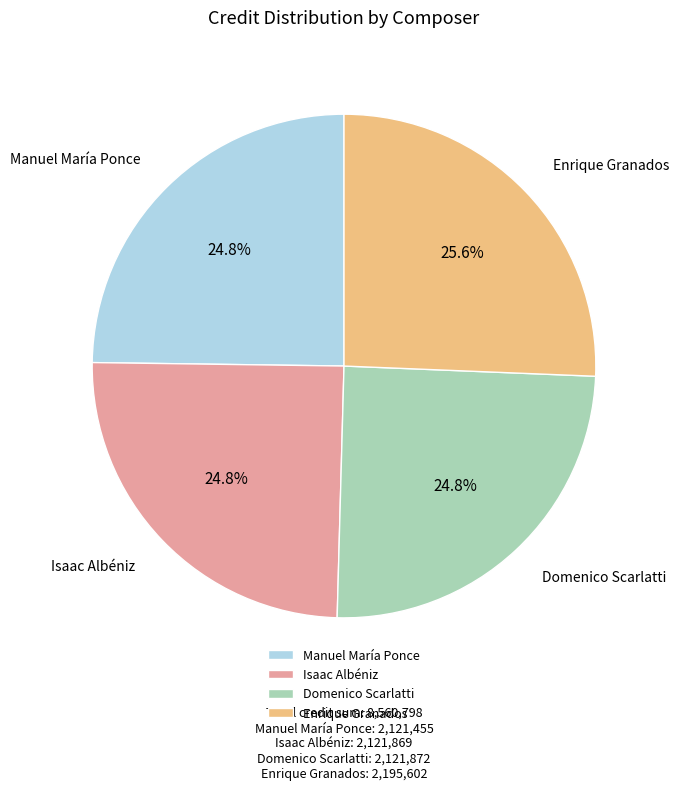

What is the ratio of the value at Isaac Albéniz to the value at Domenico Scarlatti?

1.0